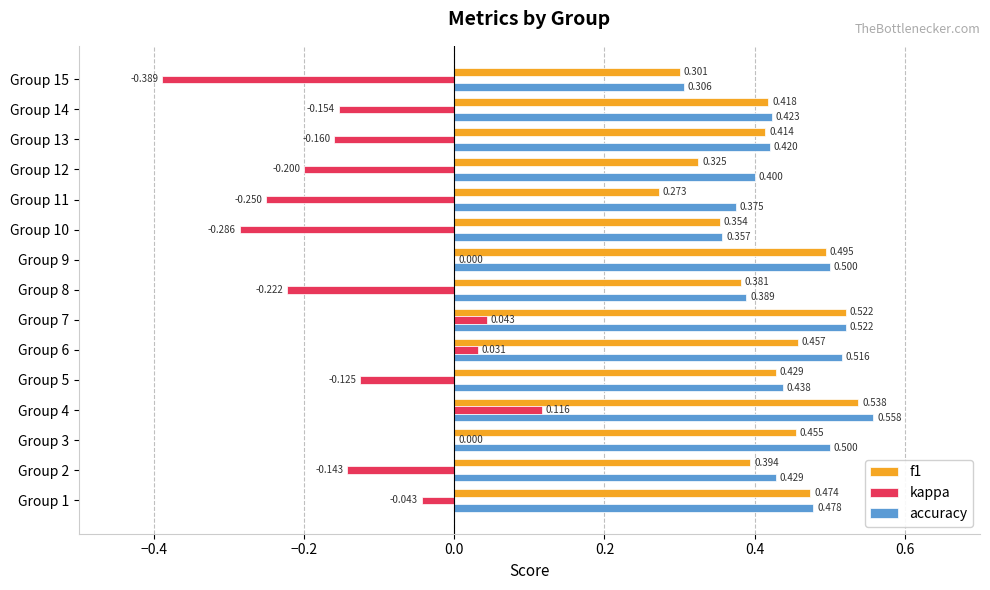

Which series has the largest total across all categories?

accuracy